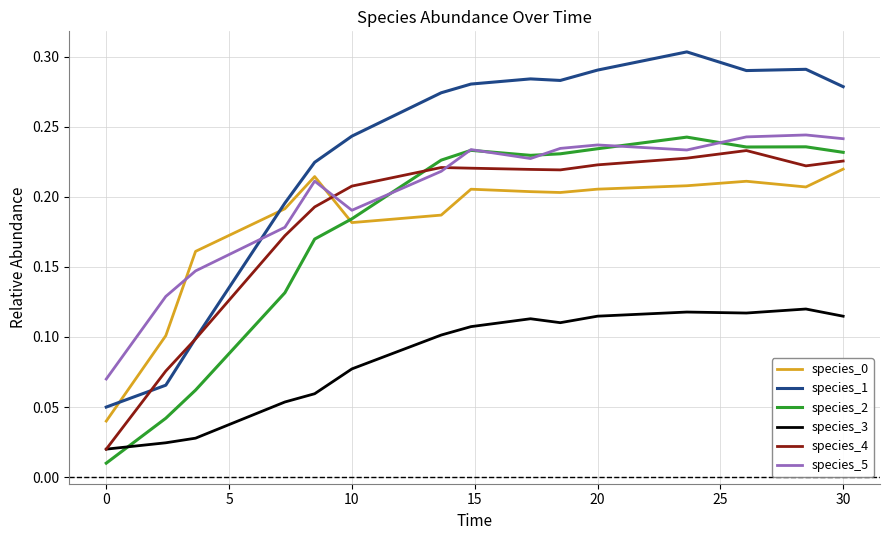

Which series has the largest range (max minus min)?

species_1